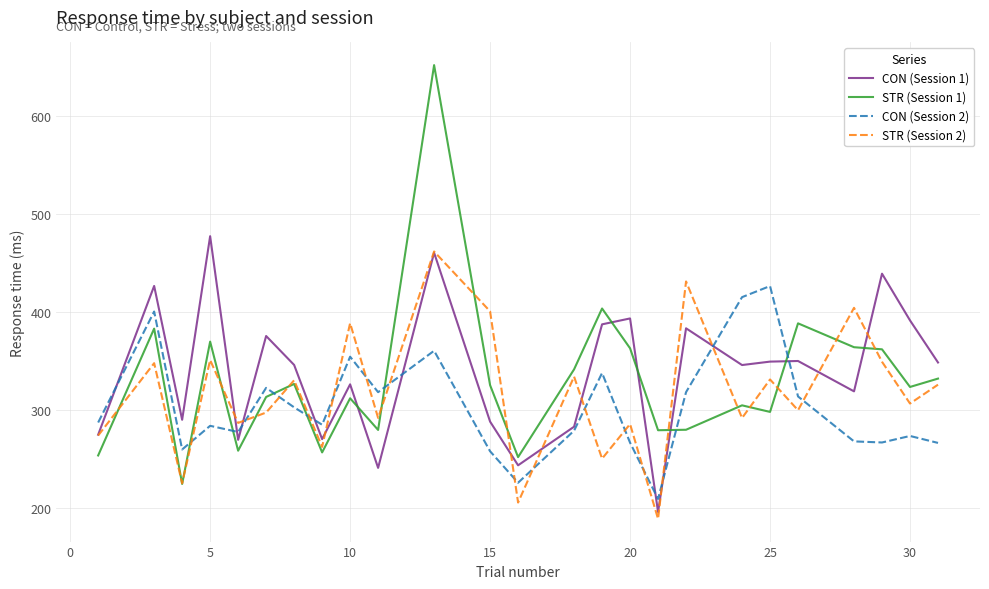

Which series ends up on top after the final intersection of STR (Session 2) and STR (Session 1)?

STR (Session 1)